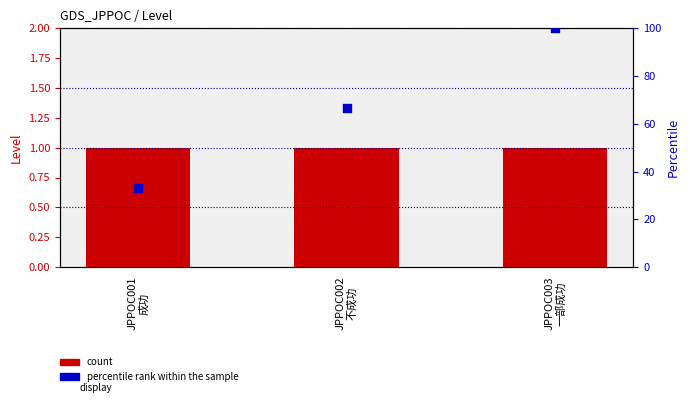

At which category is the sum across all series the highest?

JPPOC003
一部成功